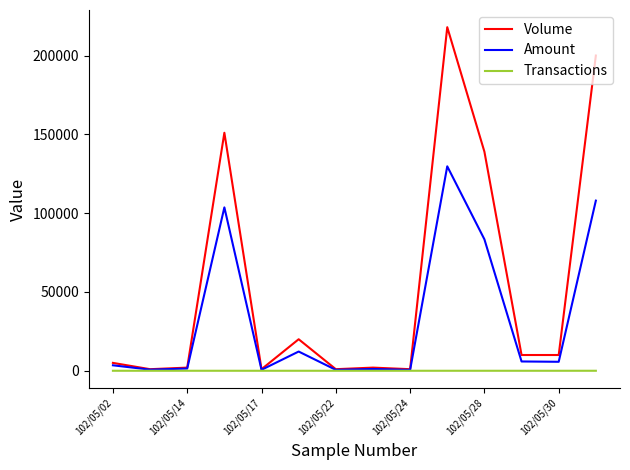

Does the chart display data point markers on the line(s)?

No